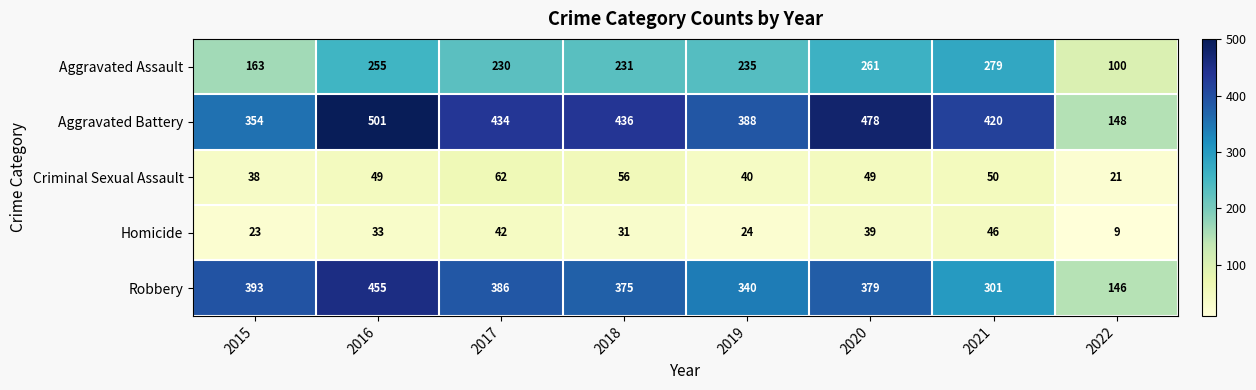

List the series in order of their peak value, lowest first.

Homicide, Criminal Sexual Assault, Aggravated Assault, Robbery, Aggravated Battery